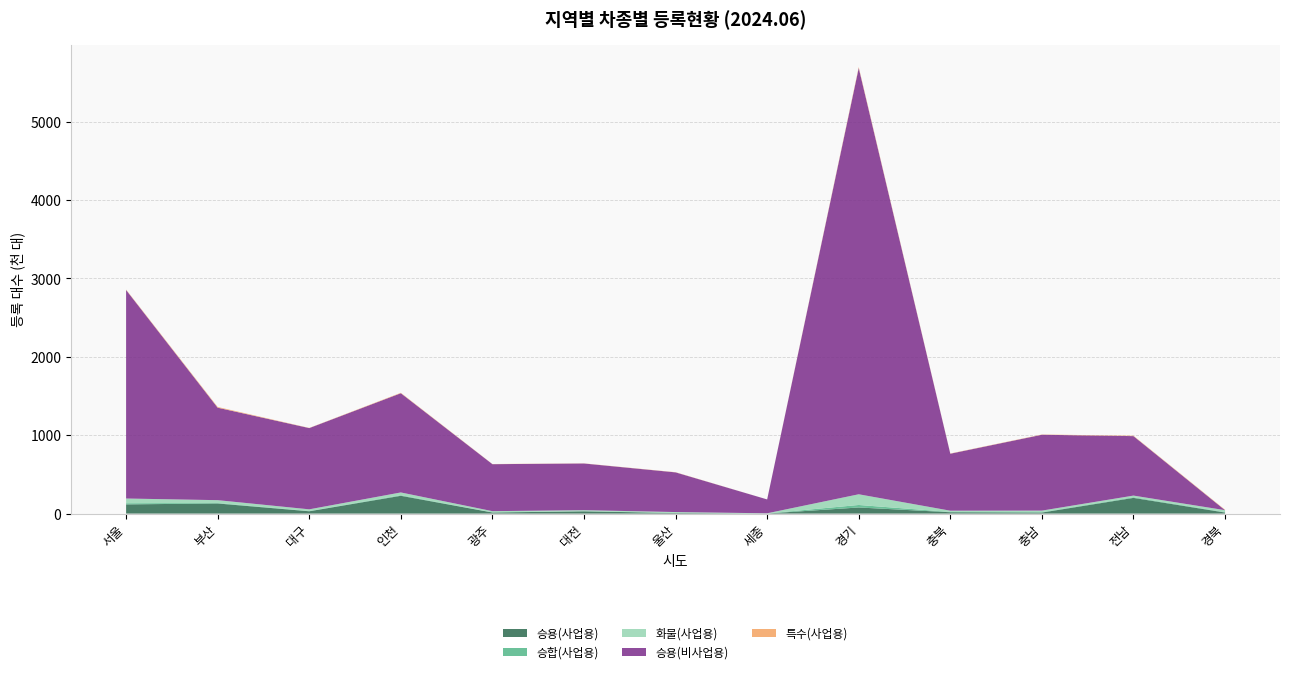

Reading right to left, list all the values displayed in this chart.

승용(사업용): 13395	200328	13265	17226	78052	1205	7423	28871	13929	227123	29708	129082	117369
승합(사업용): 5218	8136	5252	3769	31970	574	1941	2266	2291	7205	3907	6217	14870
화물(사업용): 24938	21164	19604	16032	136445	1979	10296	12492	14768	35348	20784	36058	60076
승용(비사업용): 0	758701	967654	726883	5437933	176855	506223	595511	599493	1265817	1036427	1179740	2660052
특수(사업용): 5369	5155	3277	2896	12364	173	2259	1731	1940	5405	2217	9043	5240